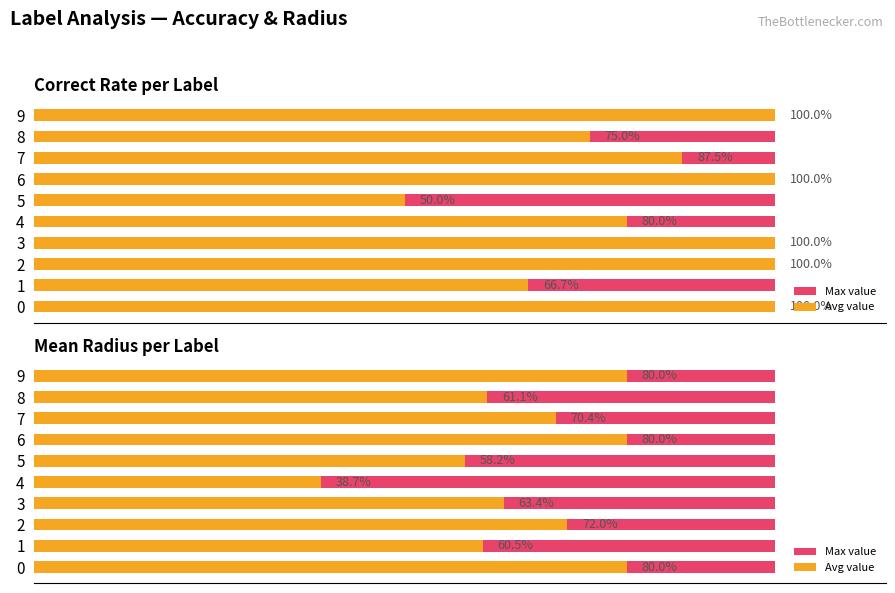

How many bars are there in total?

20